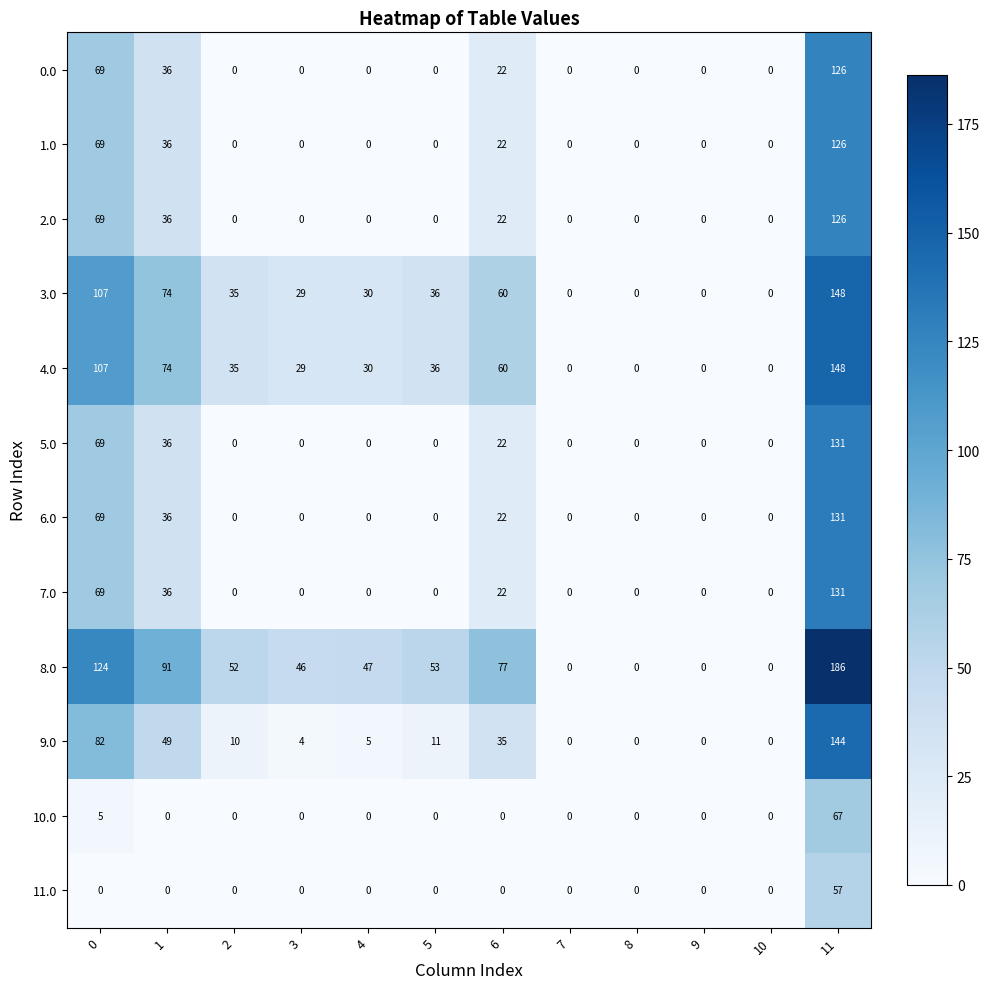

What is the difference between the maximum and minimum values in the 9.0 series?

144